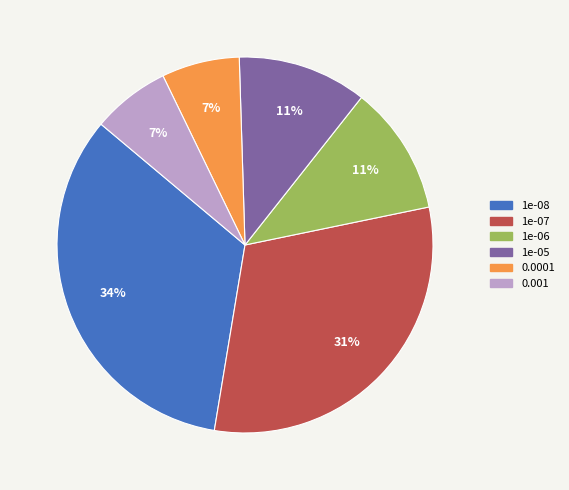

Do 0.001 and 1e-05 together represent more than half of the pie?

No